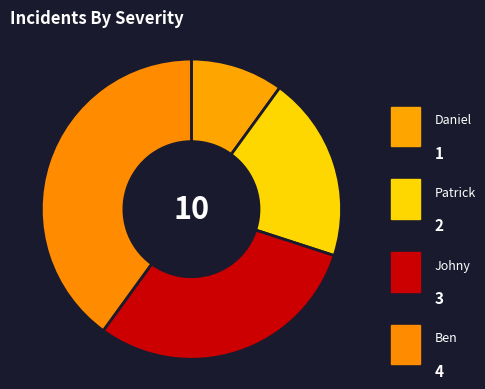

What is the change in value from Daniel to Johny?

+2